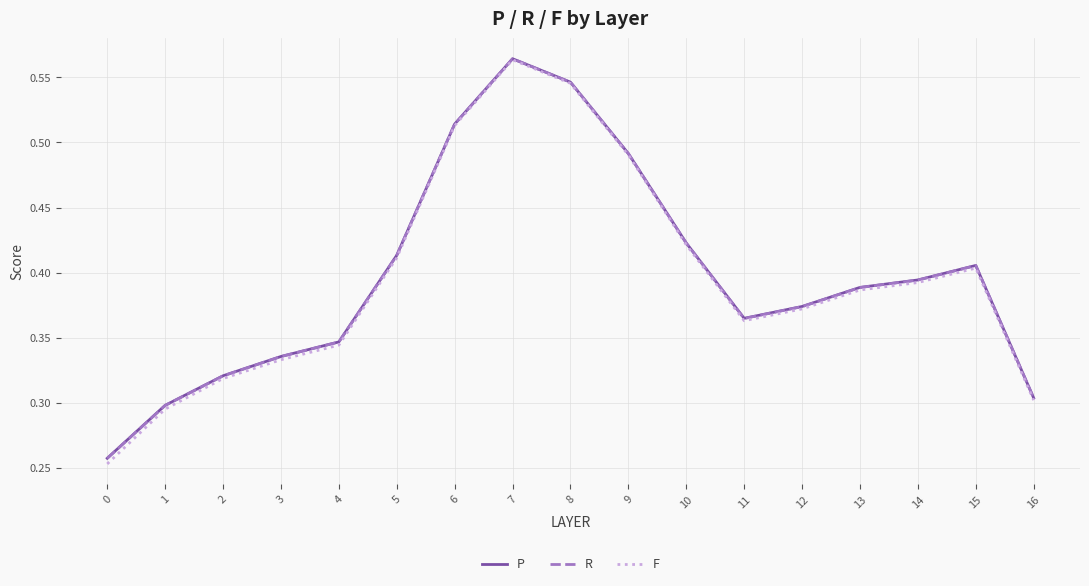

What are all the series names shown in the legend?

P, R, F